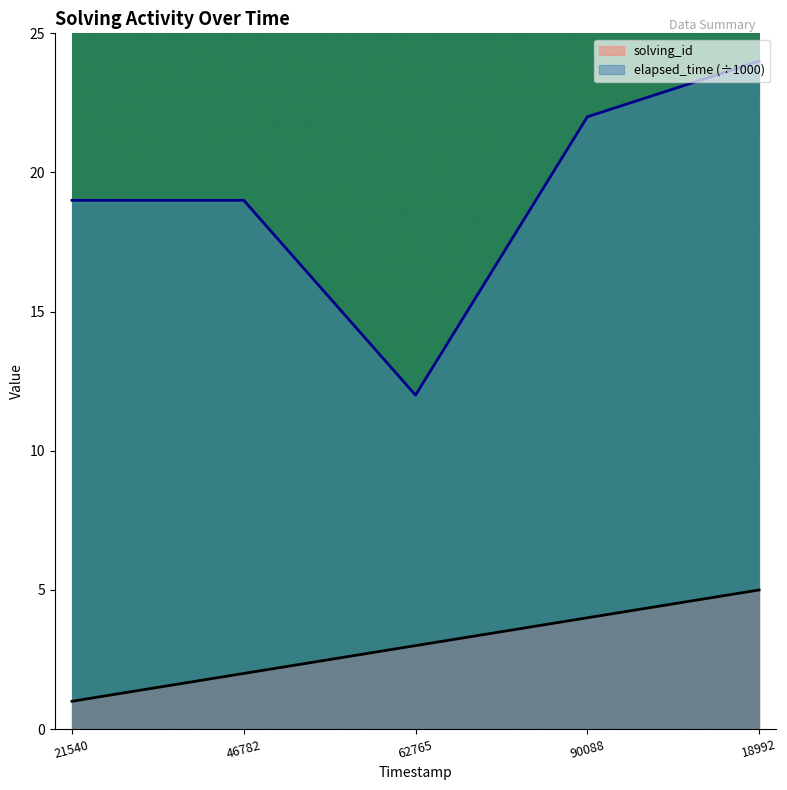

Count the elapsed_time values in the range 19 to 22.

3